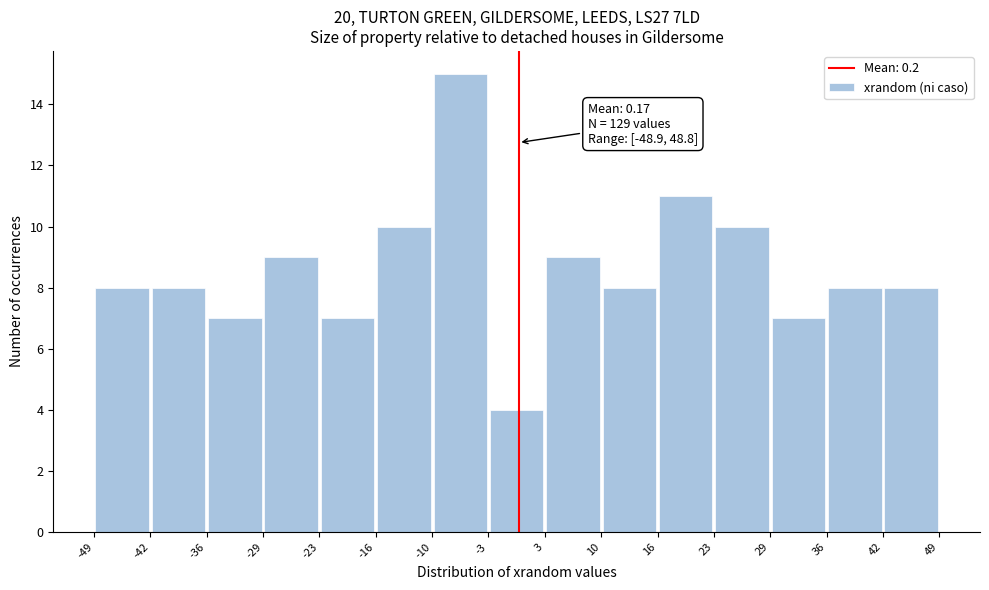

Over which range of the x-axis is the bar tallest?

-10 to -3